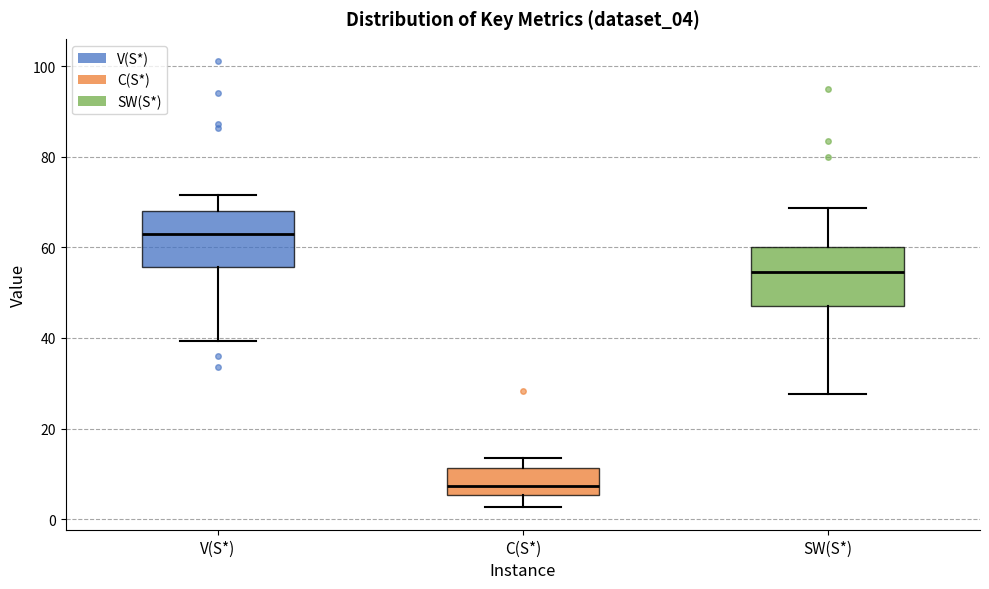

Which box has the highest median line?

V(S*)